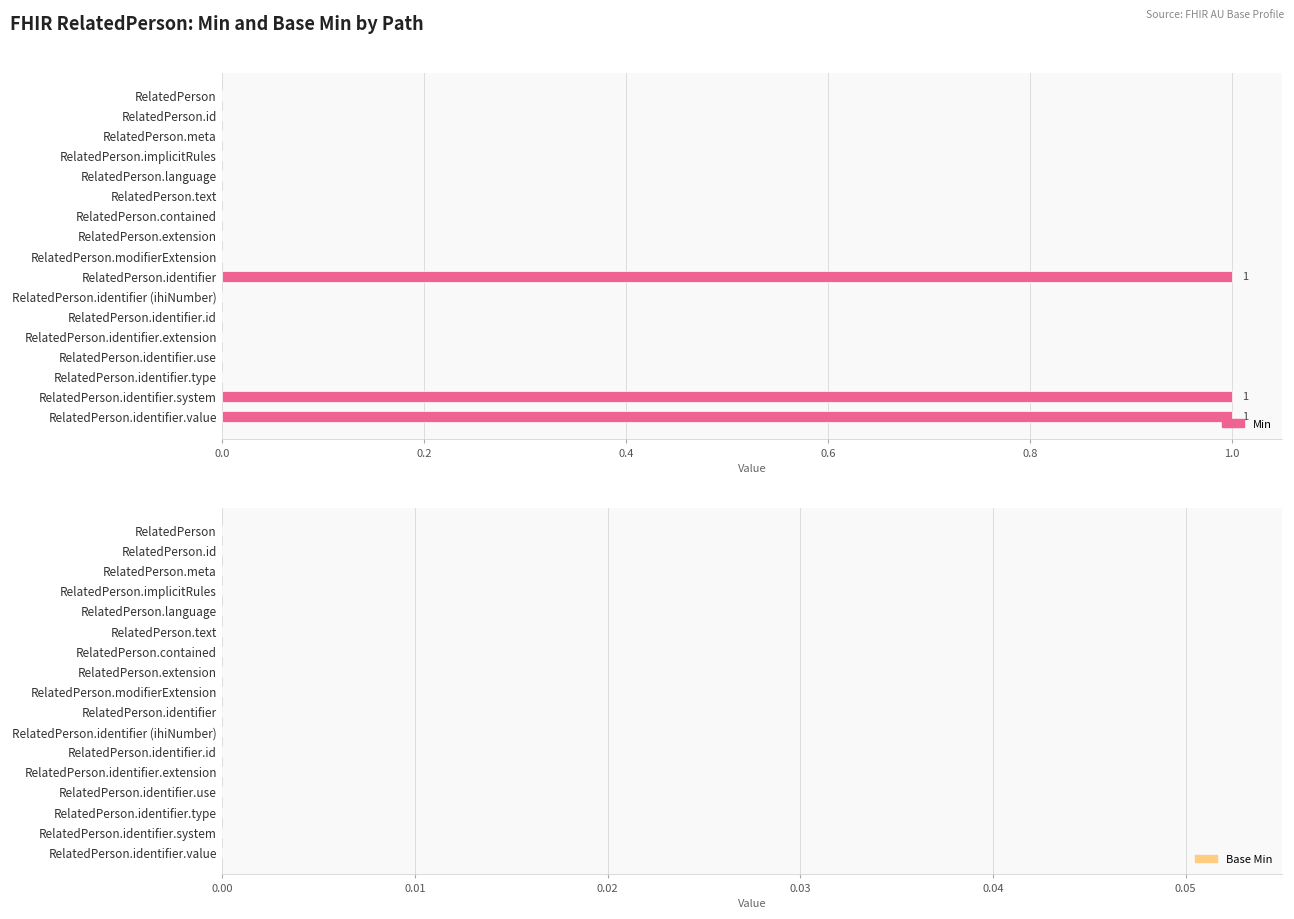

Is it true that the value at RelatedPerson.extension is 0?

True